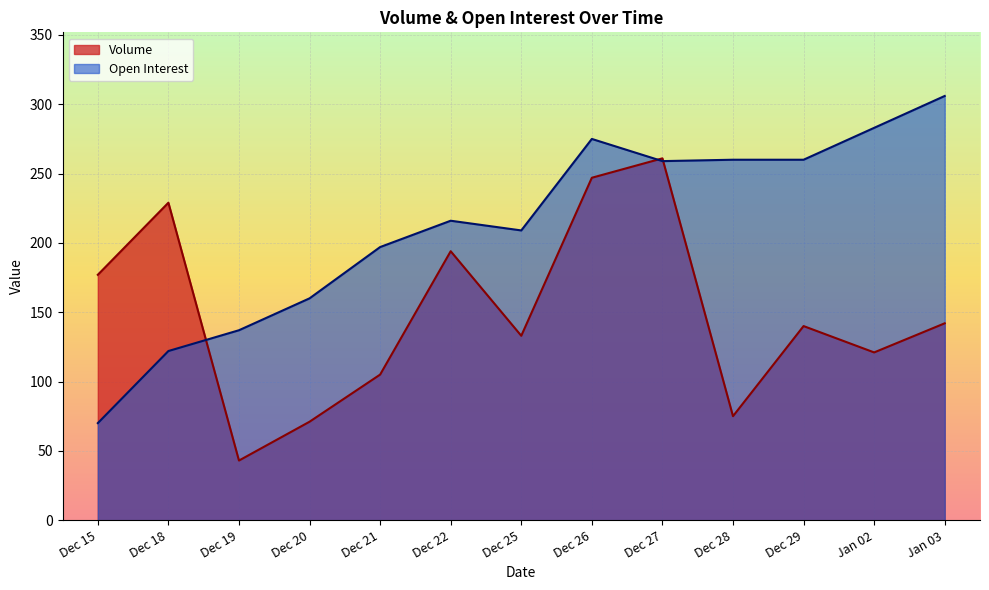

What is the label of the 13th point from the left?

Jan 03